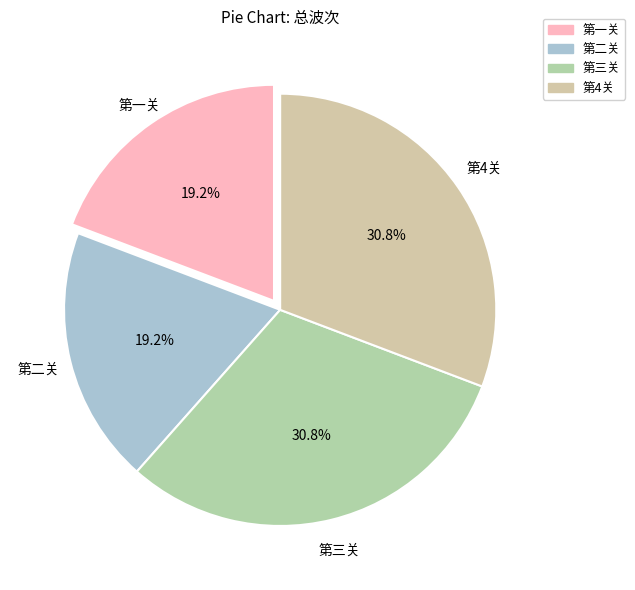

Between 第二关 and 第4关, which is larger?

第4关